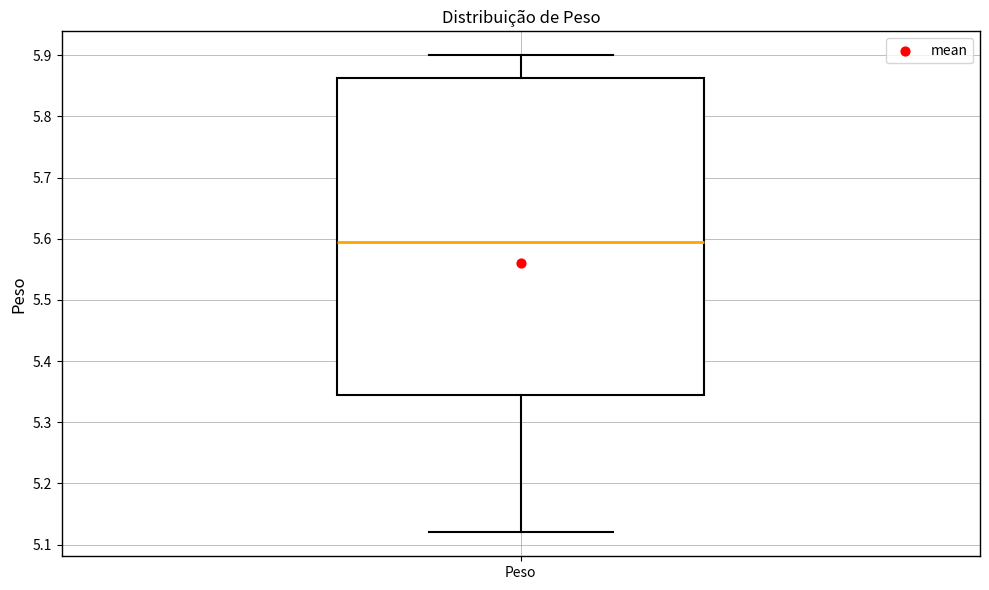

Where is the lower edge of the box for Peso on the y-axis? The values are not printed on the chart, so give them approximately, as read against the axis.

5.35